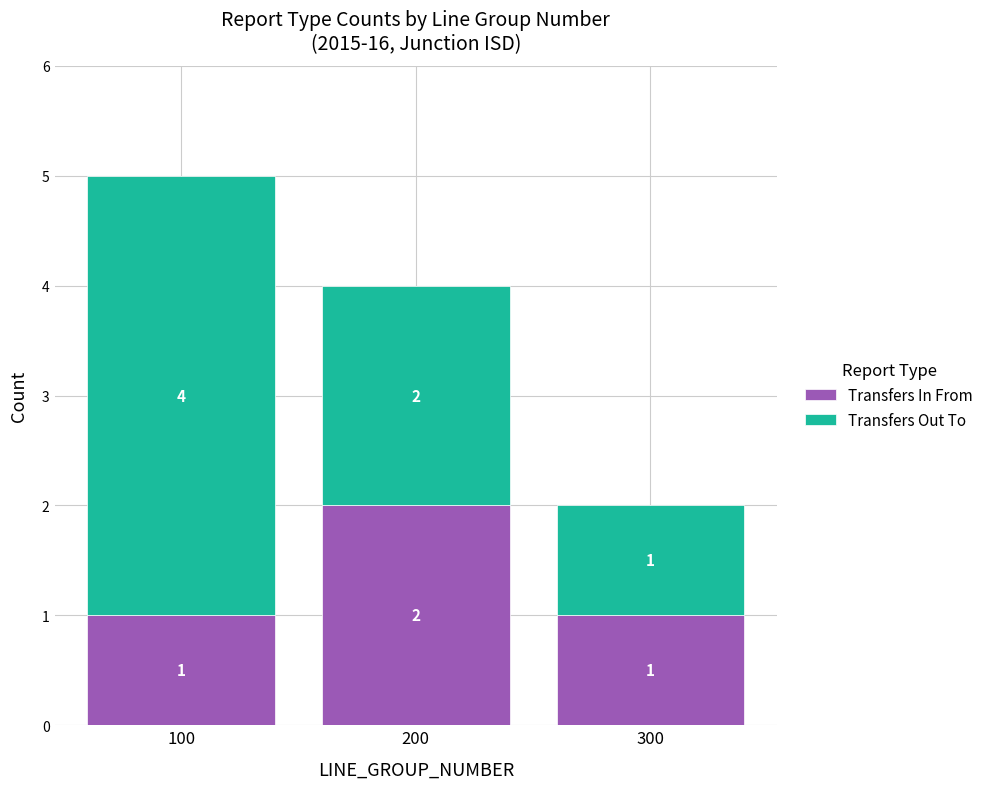

What is the sum of the Transfers In From values at 200 and 100?

3